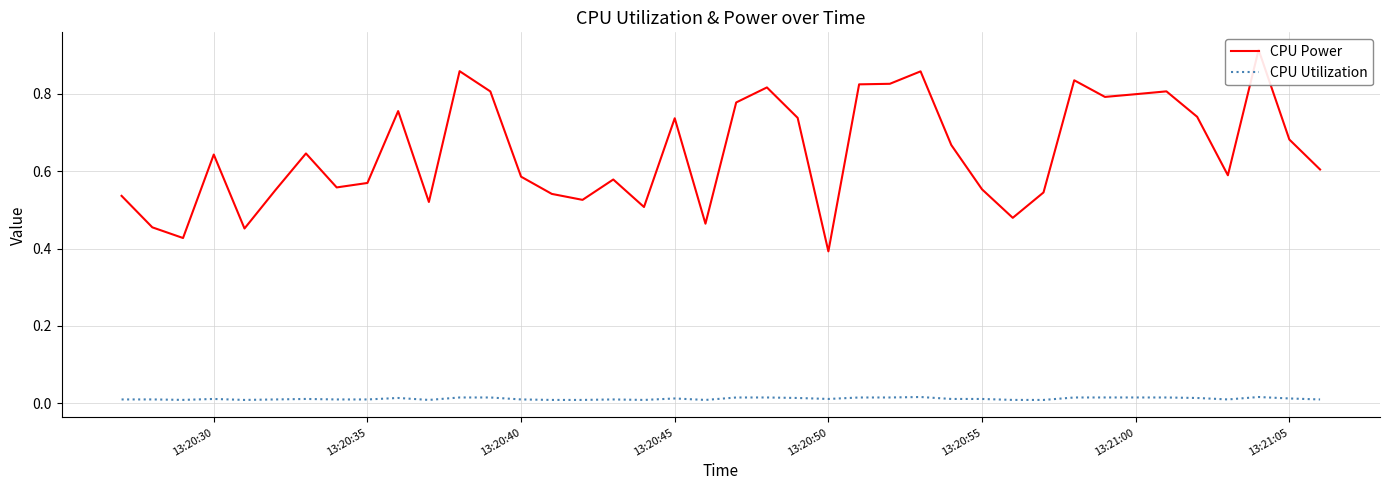

Reading left to right, list all the values displayed in this chart.

CPU Power: 0.5	0.5	0.4	0.6	0.5	0.6	0.6	0.6	0.6	0.8	0.5	0.9	0.8	0.6	0.5	0.5	0.6	0.5	0.7	0.5	0.8	0.8	0.7	0.4	0.8	0.8	0.9	0.7	0.6	0.5	0.5	0.8	0.8	0.8	0.8	0.7	0.6	0.9	0.7	0.6
CPU Utilization: 0.0	0.0	0.0	0.0	0.0	0.0	0.0	0.0	0.0	0.0	0.0	0.0	0.0	0.0	0.0	0.0	0.0	0.0	0.0	0.0	0.0	0.0	0.0	0.0	0.0	0.0	0.0	0.0	0.0	0.0	0.0	0.0	0.0	0.0	0.0	0.0	0.0	0.0	0.0	0.0